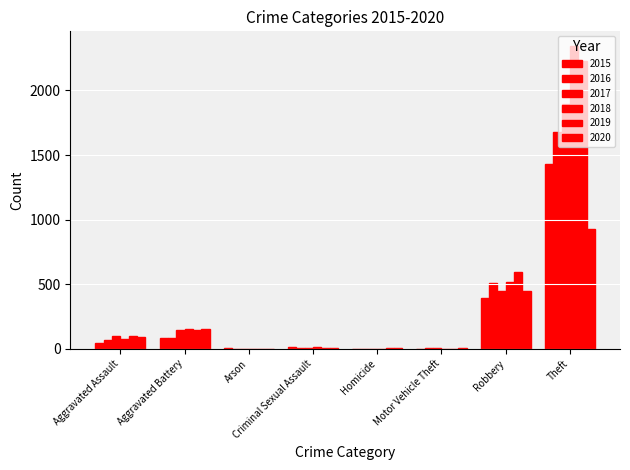

What is the difference between the 2016 values at Motor Vehicle Theft and Robbery?

506